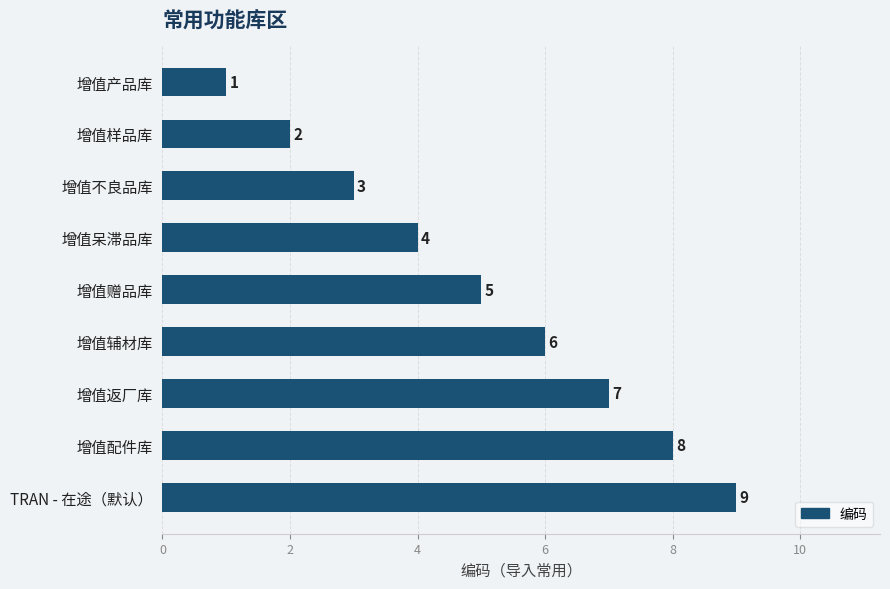

Approximately how many times larger is the value at 增值配件库 compared to 增值不良品库?

2.7